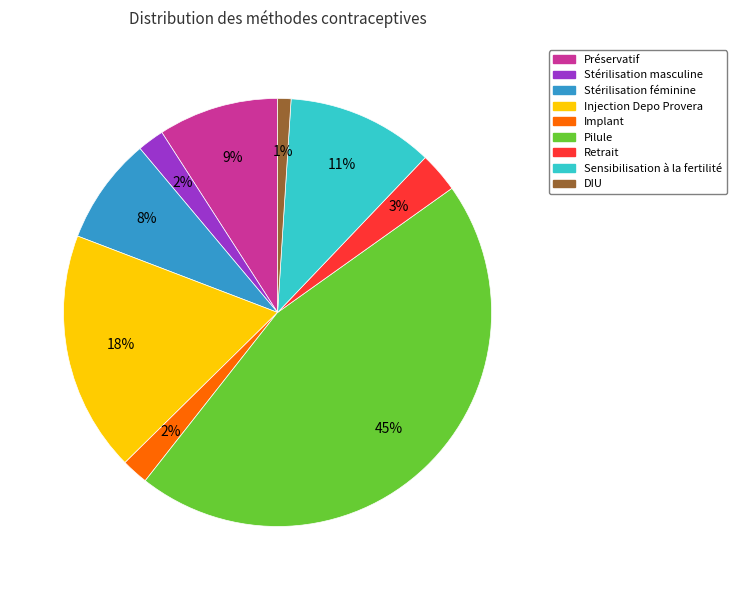

What is the smallest slice in the pie chart?

DIU